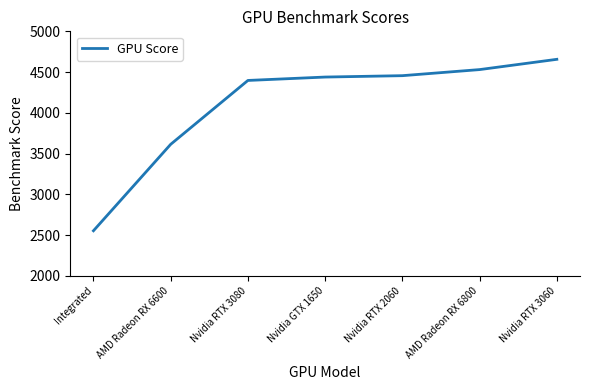

What is the maximum value shown in the chart?

4656.6